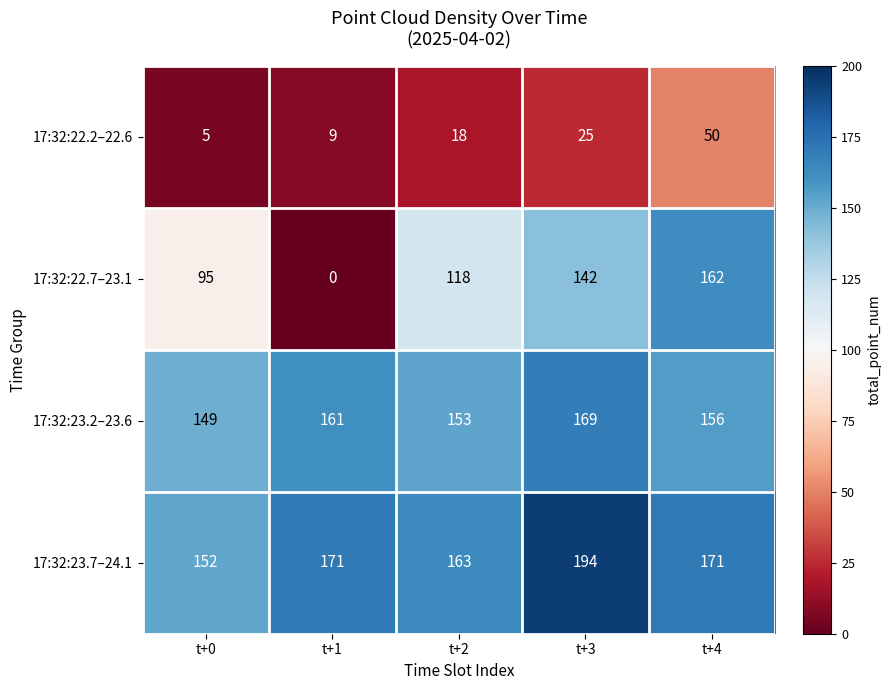

What is the difference between the second highest and second lowest values in the 17:32:23.7–24.1 series?

8